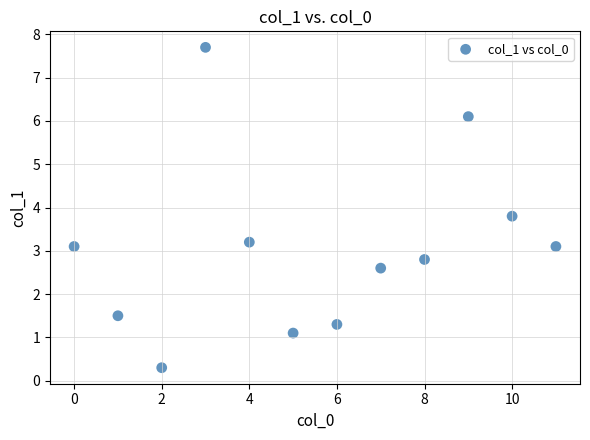

What is the average Y value?

3.1